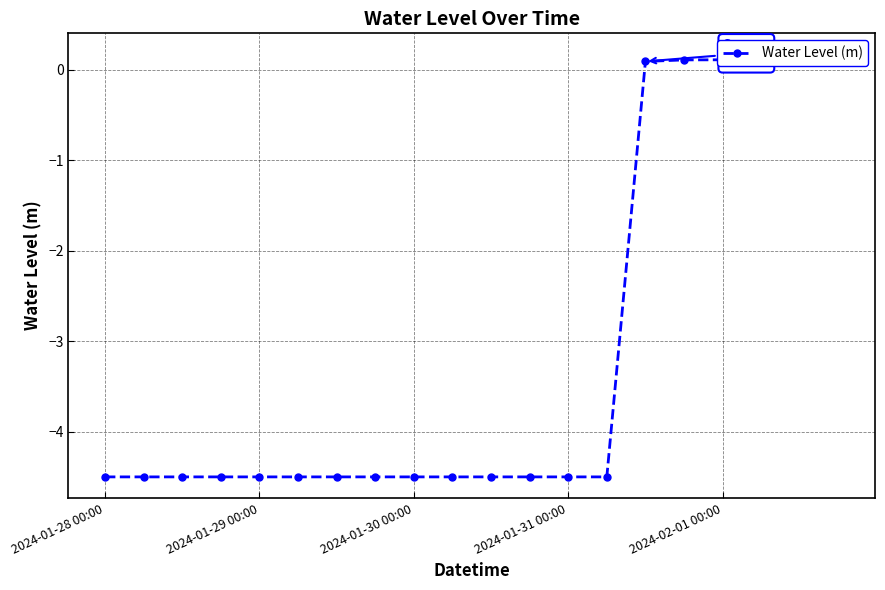

What is the average value?

-3.1